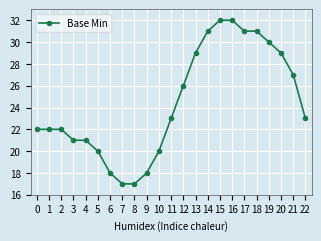

True or false: the data shows 7 at 14.

False